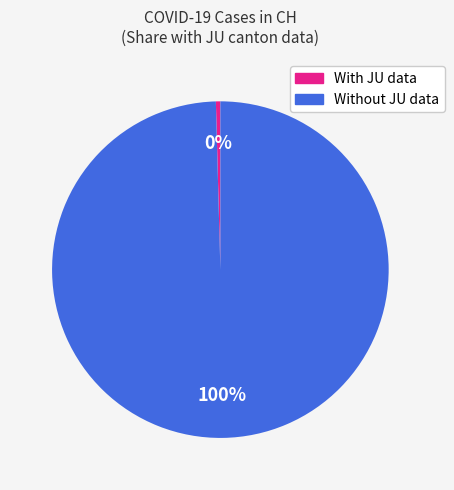

Is there a majority slice in this chart?

Yes